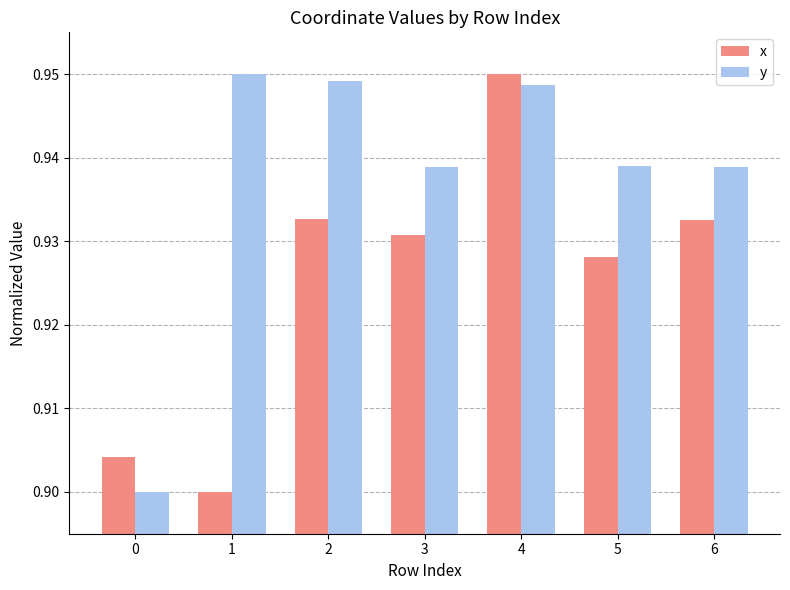

What is the total value across all series at 3?

1.9